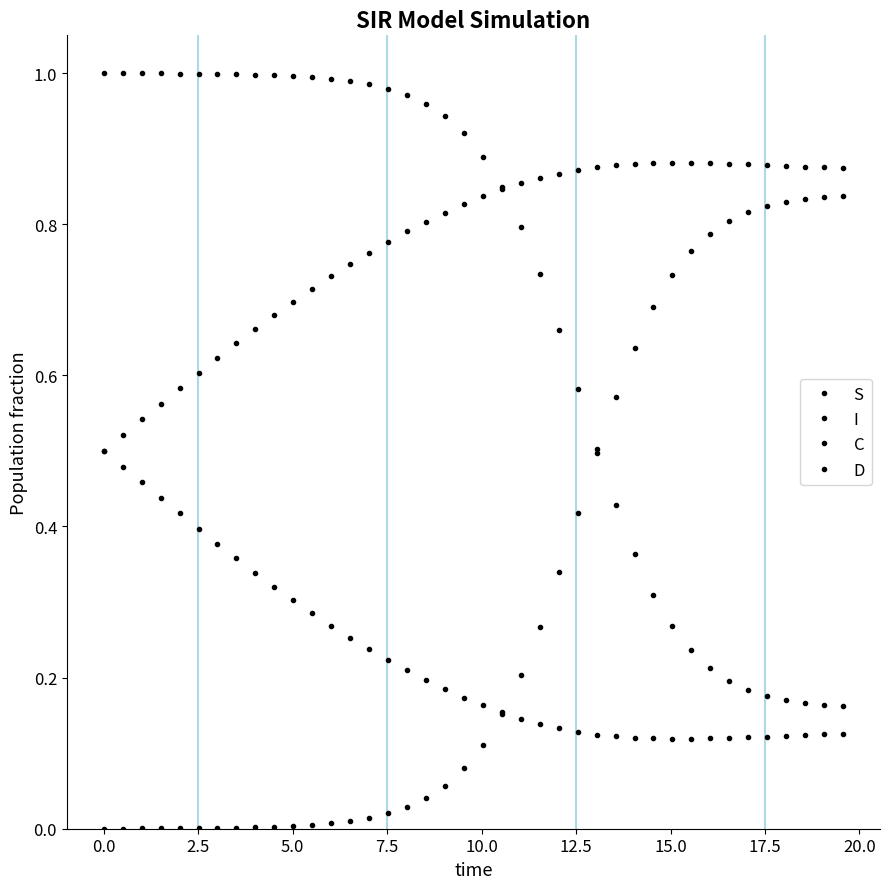

Does the chart have visible grid lines?

No